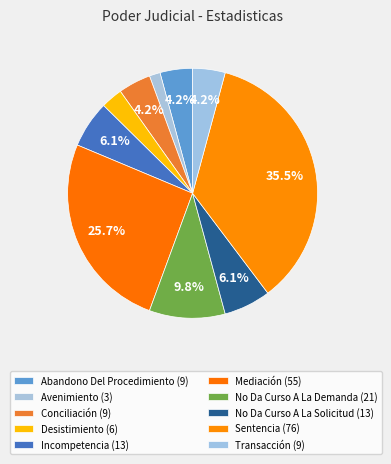

Count the number of slices in the pie.

10